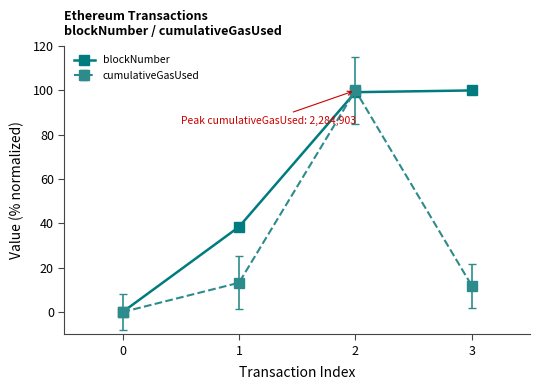

Reading left to right, what are all the values shown in this chart?

blockNumber: 0=0.0	1=38.4	2=99.2	3=100.0
cumulativeGasUsed: 0=0.0	1=13.2	2=100.0	3=11.9